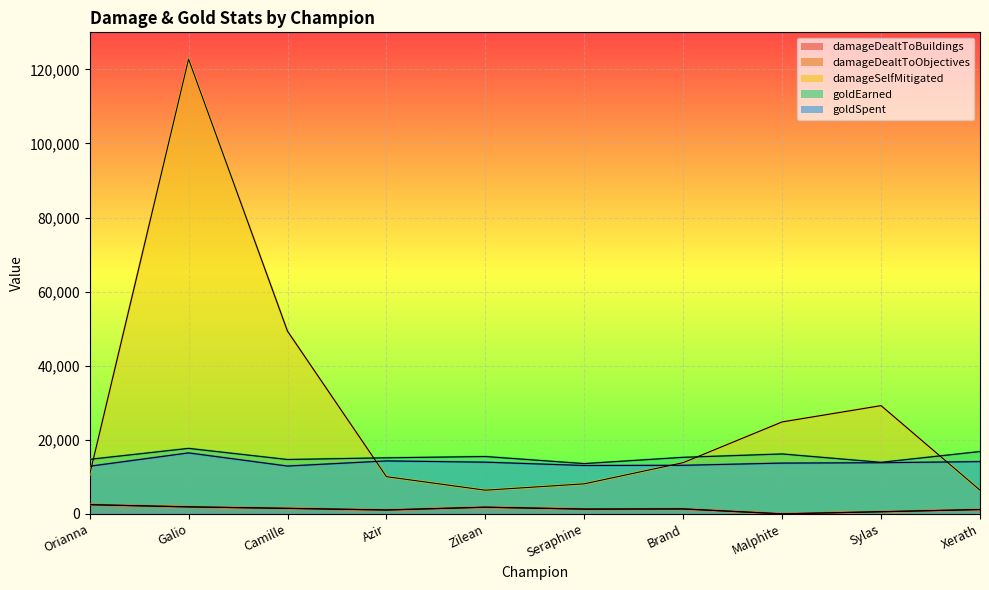

The damageDealtToBuildings series shows 2474 at Orianna. True or false?

True